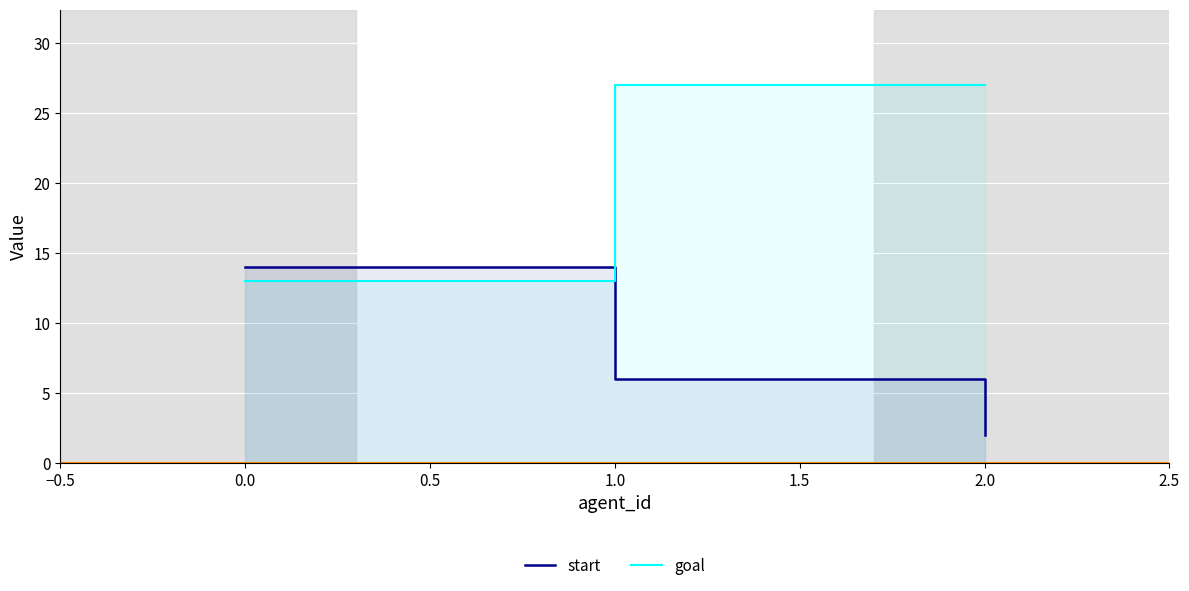

Does the chart display data point markers on the line(s)?

No